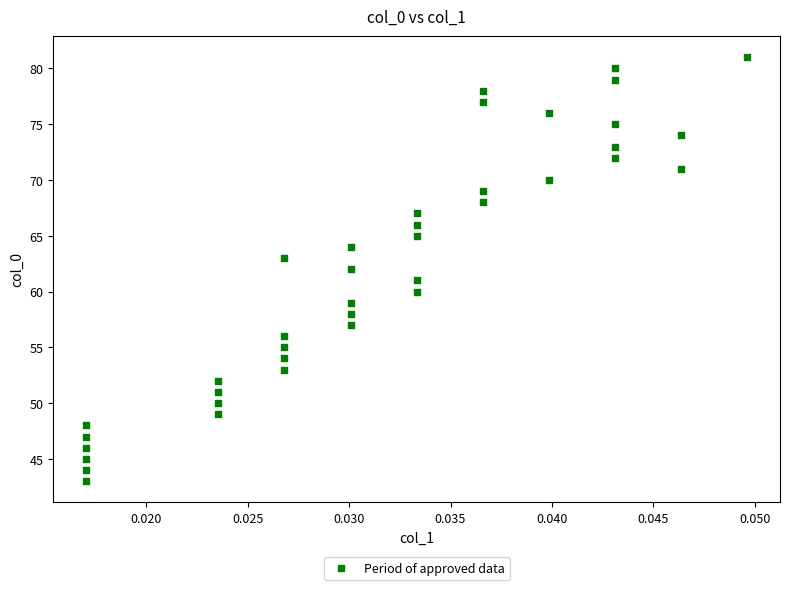

What is the range of Y values (max minus min)?

38